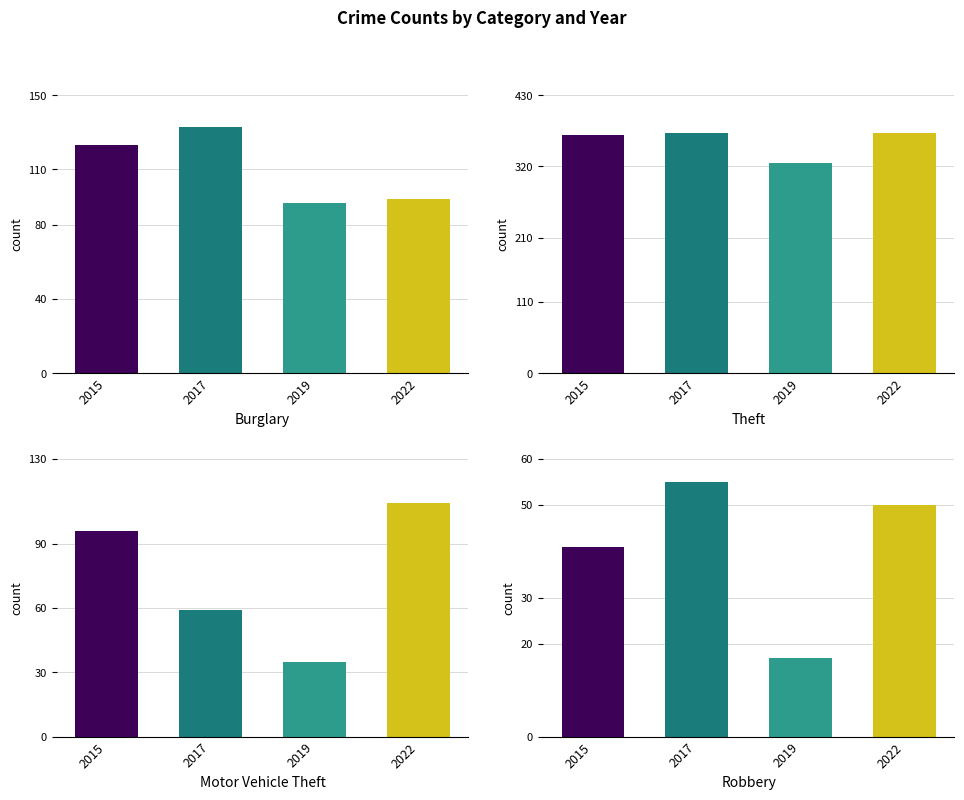

How many series are shown in this chart?

4